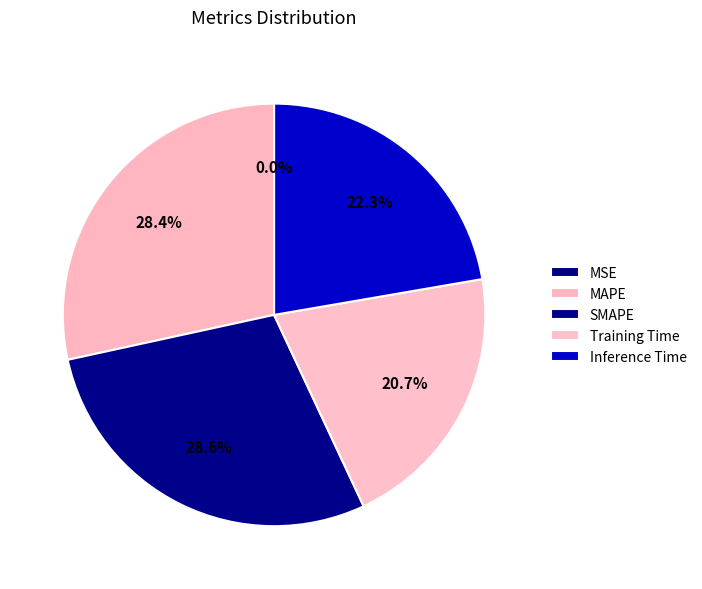

Combined, do MAPE and MSE account for over 50%?

No